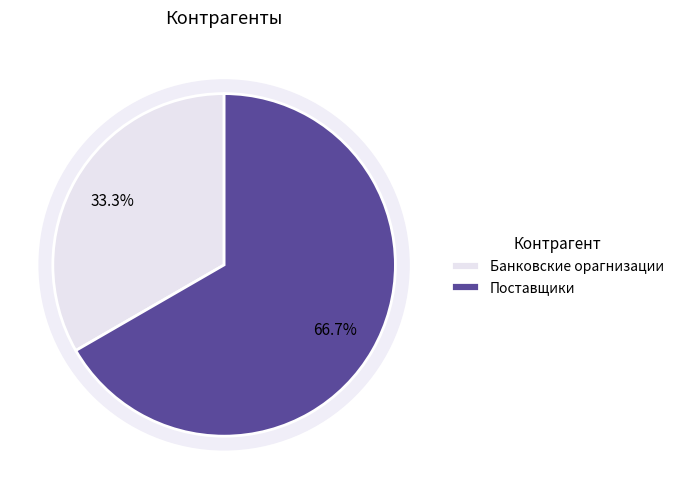

How many segments does this pie chart have?

2